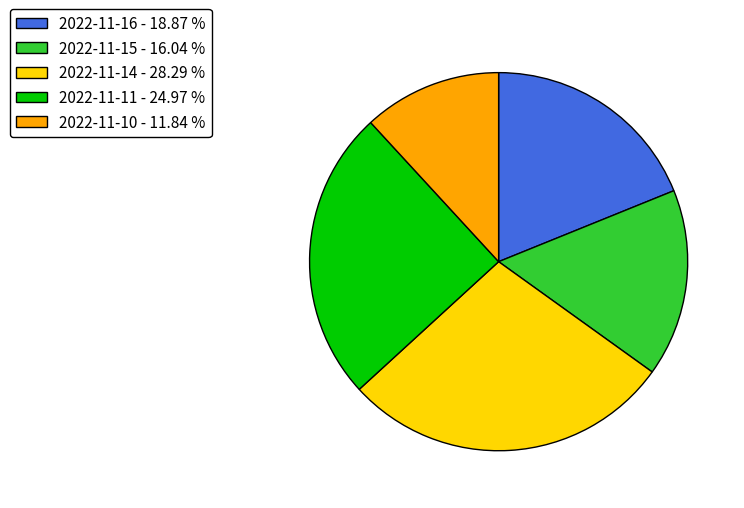

How many segments does this pie chart have?

5